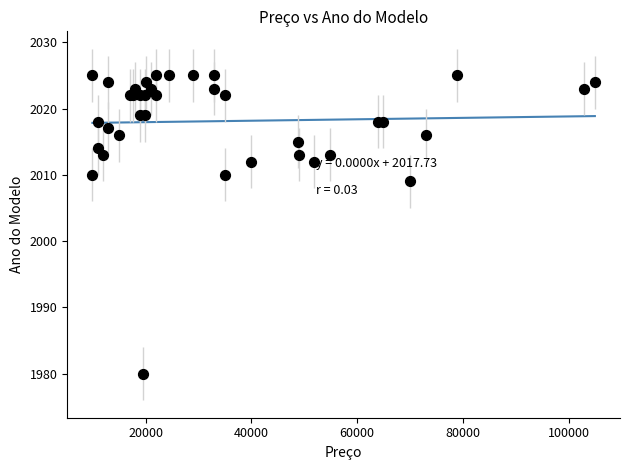

What Y value in the scatter plot is closest to 2002?

2009